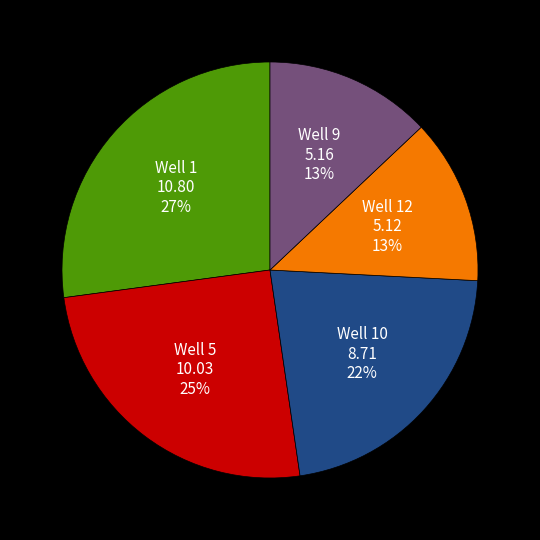

To the nearest percent, what is the difference between the Well 10 and Well 1 slice percentages?

5%